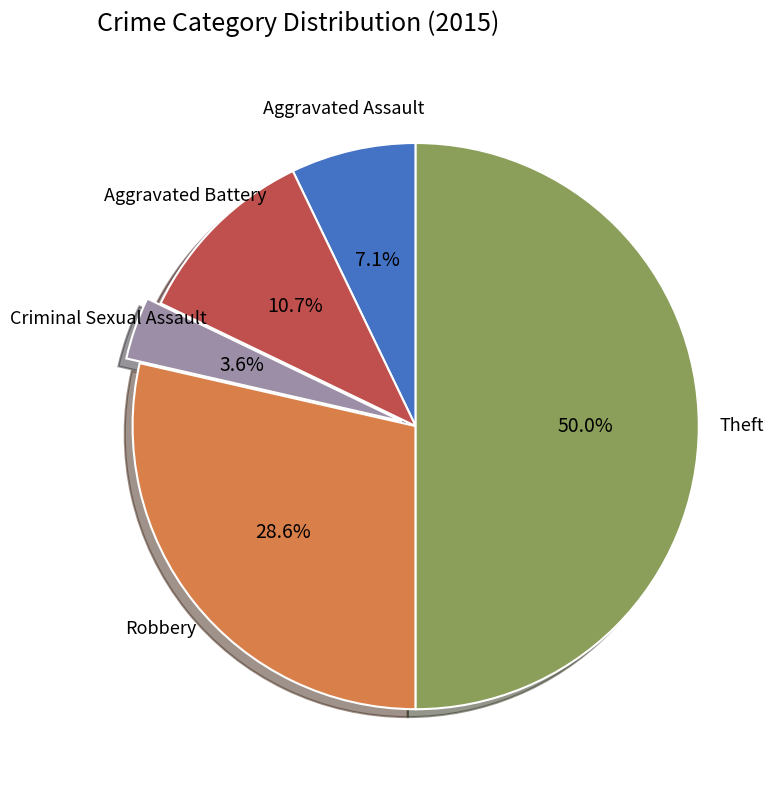

Is it true that Aggravated Assault is 7% of the pie?

True